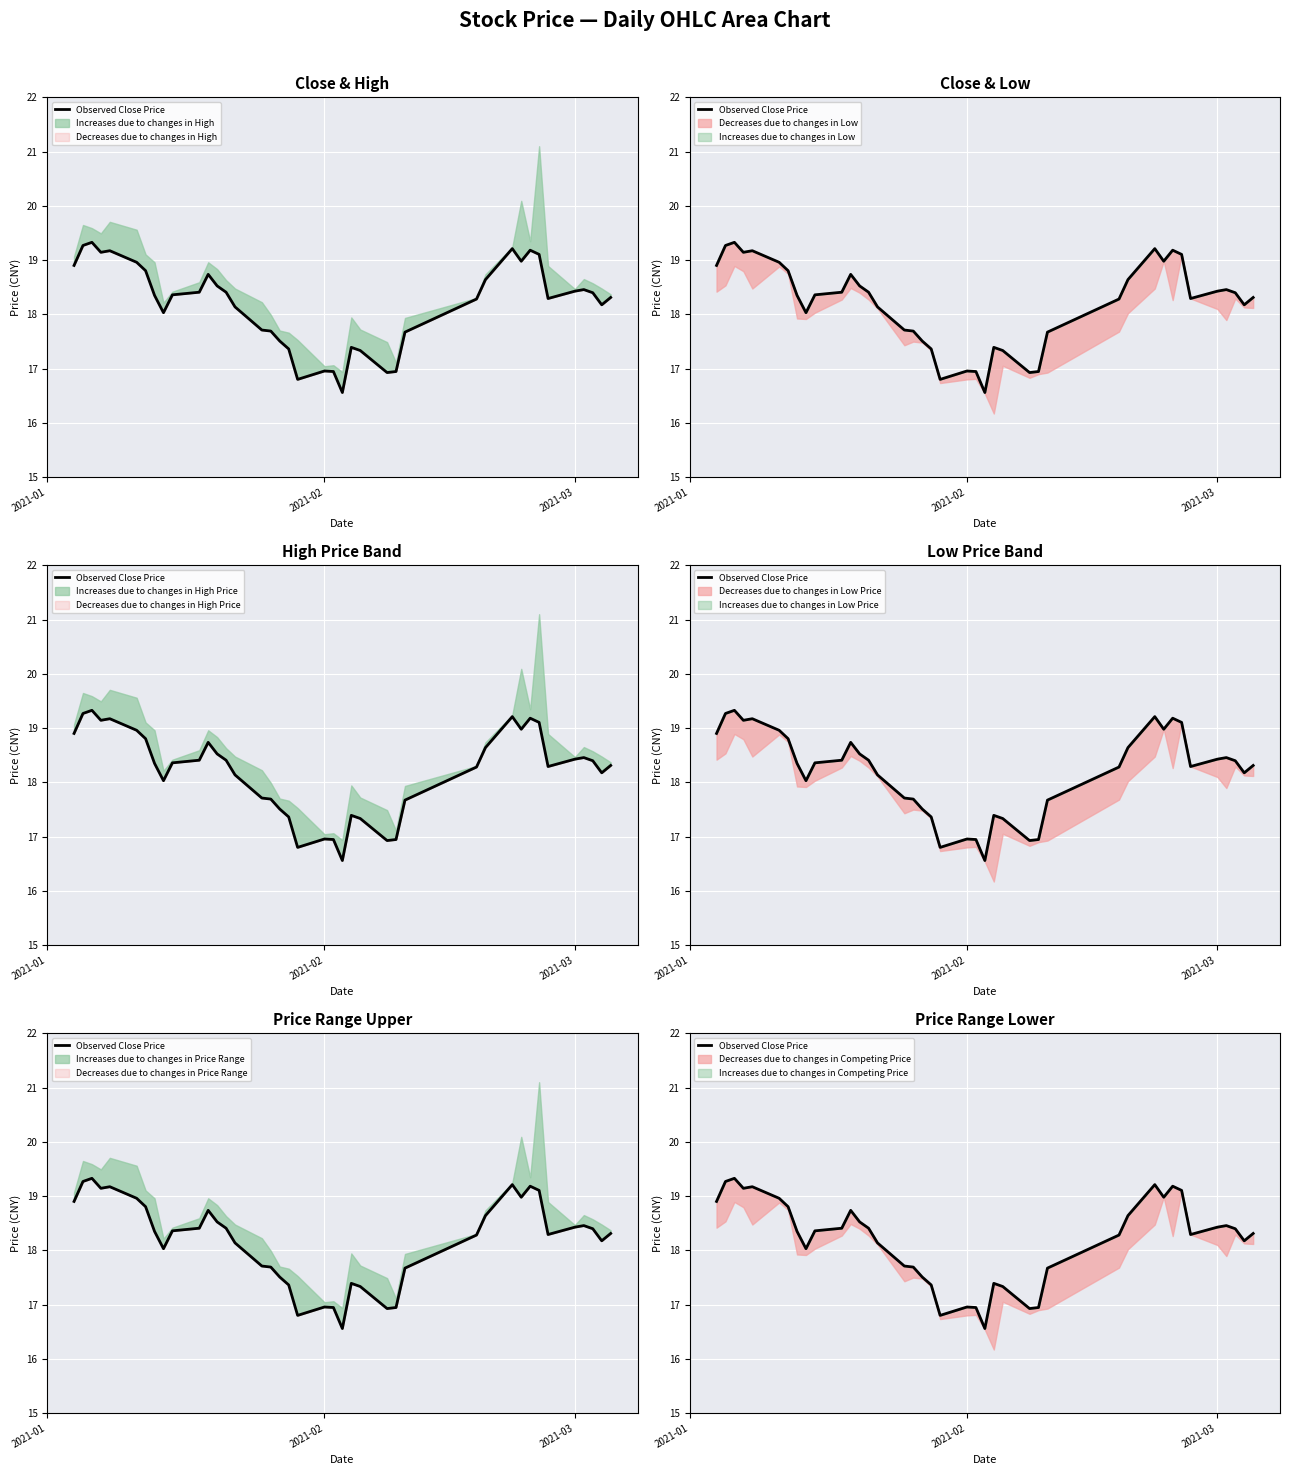

Where is the data nearest to the value 17?

2021-02